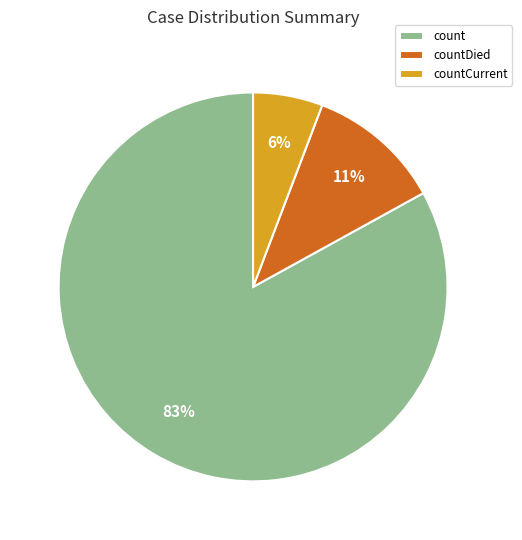

To the nearest percent, what is the combined percentage of countDied and countCurrent?

17%